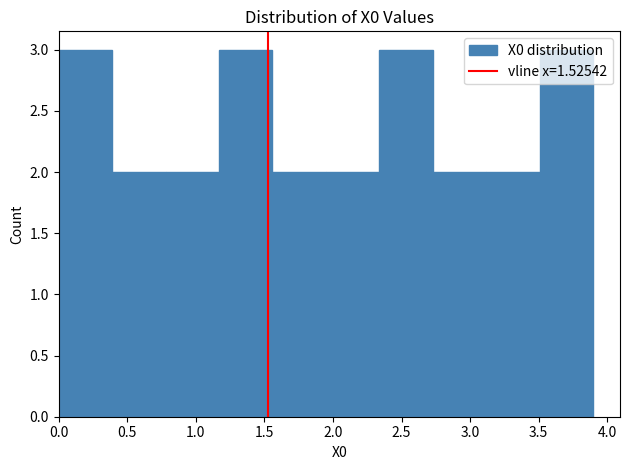

What is the height of the bar covering 3.10 to 3.50 on the x-axis? Neither the bar edges nor the heights are printed on the chart, so give them approximately, as read against the axes.

2